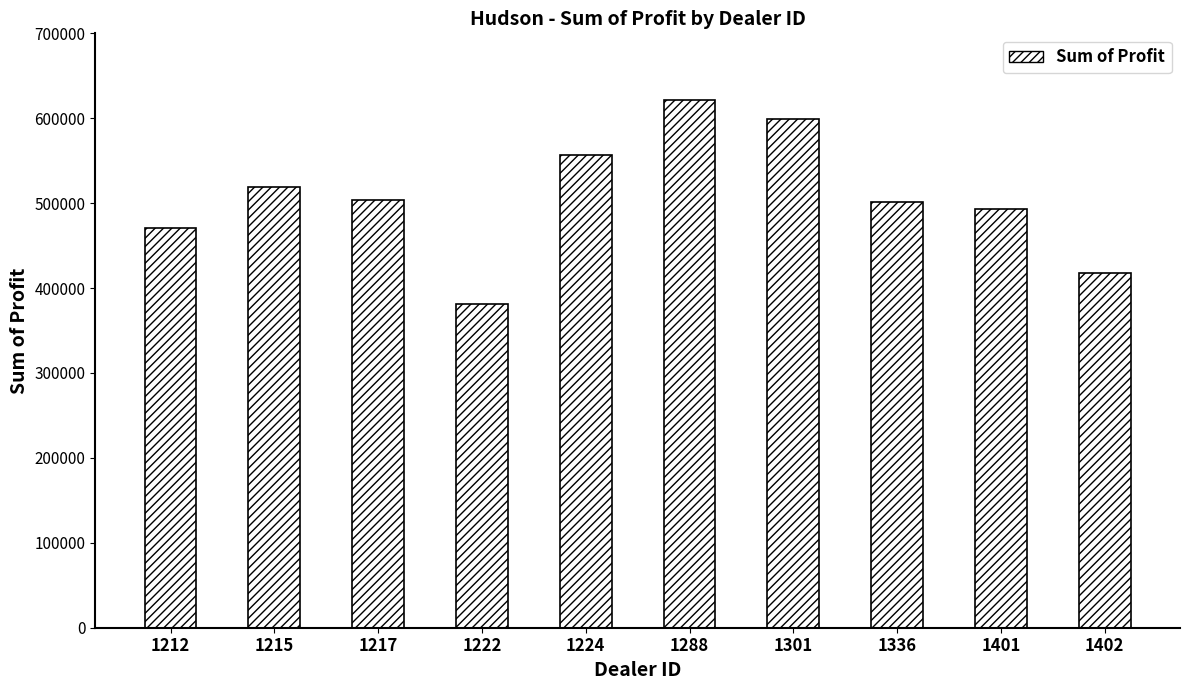

What is the minimum value shown in the chart?

381657.0